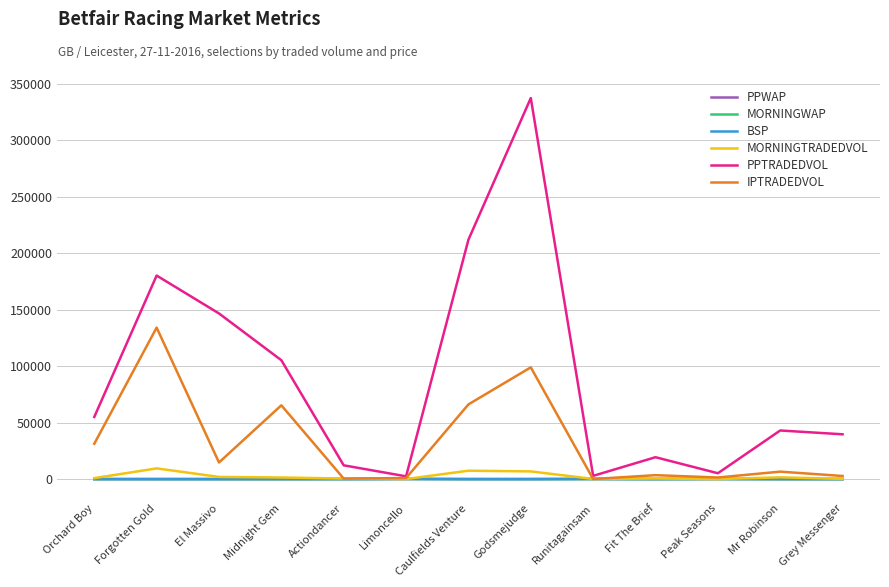

What is the total value across all series at Caulfields Venture?

285382.1